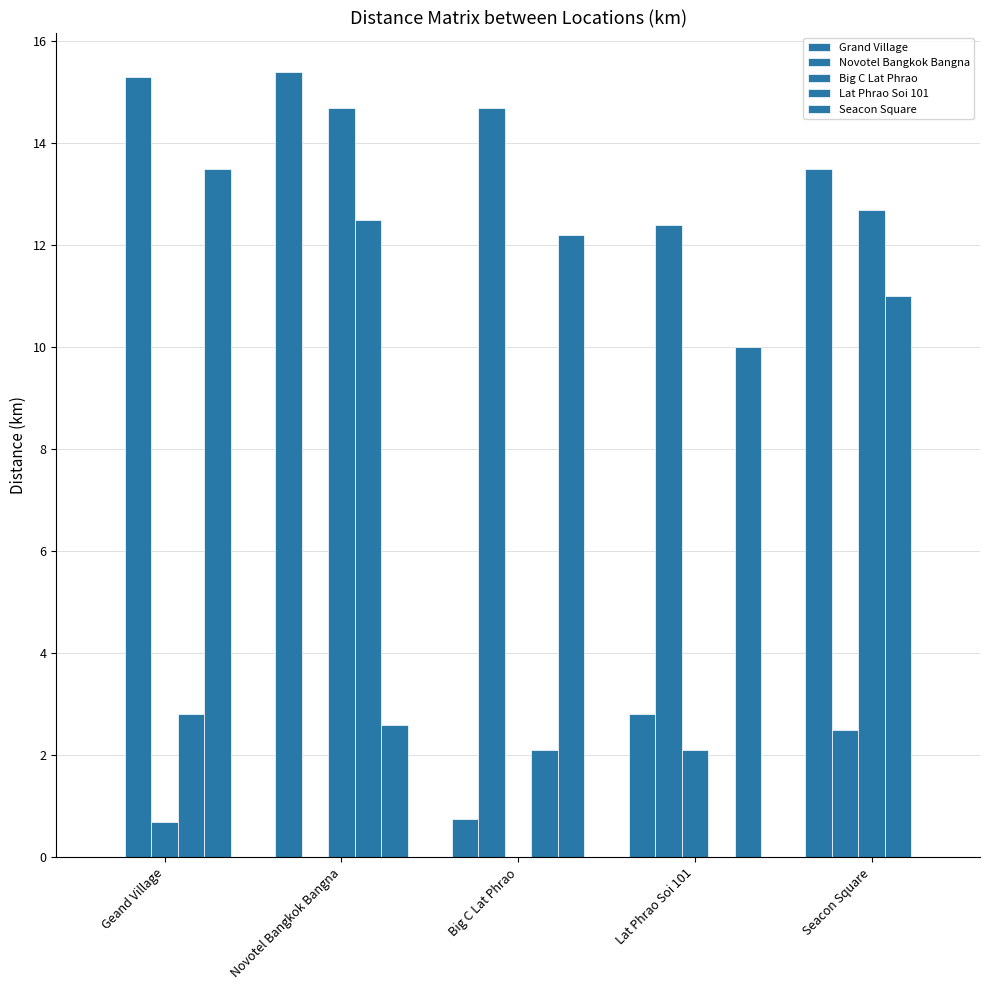

How many data points in Novotel Bangkok Bangna are above 12?

3